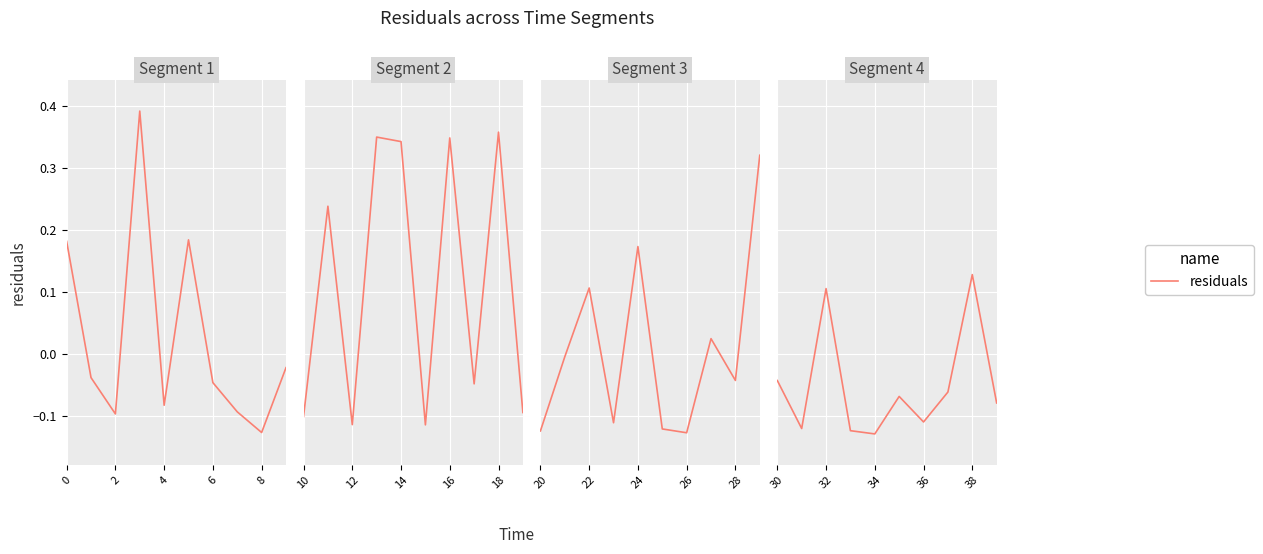

True or false: there are more than 0 points higher than both neighbors.

True